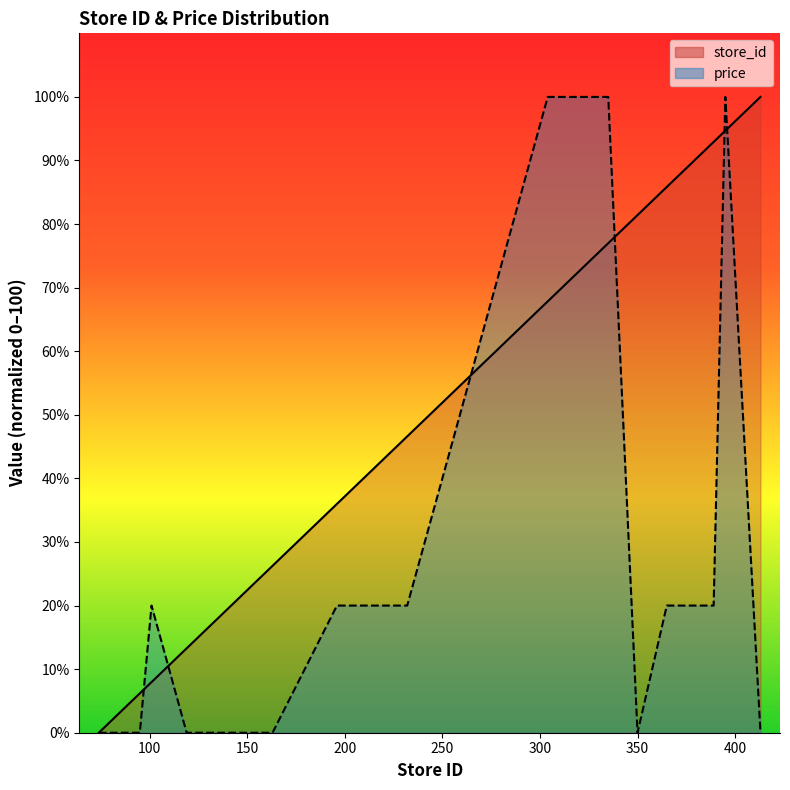

At which category does the chart reach its minimum across all series?

74